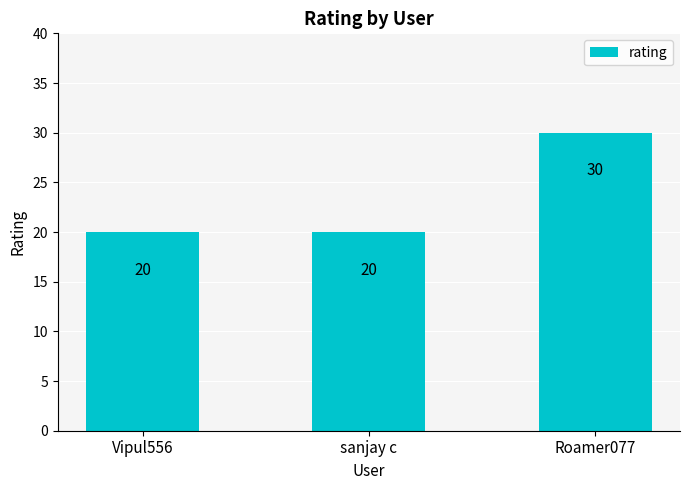

How many values are between 20 and 30?

3